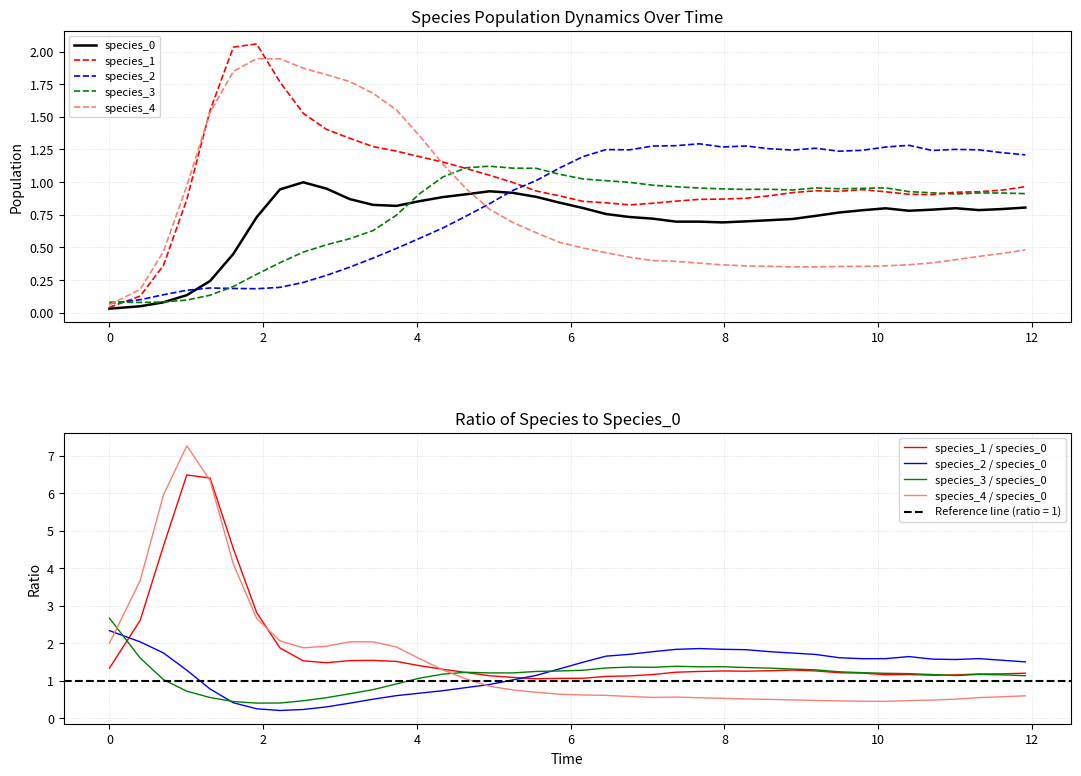

Which series ends up on top after the final intersection of species_2 and species_3?

species_2